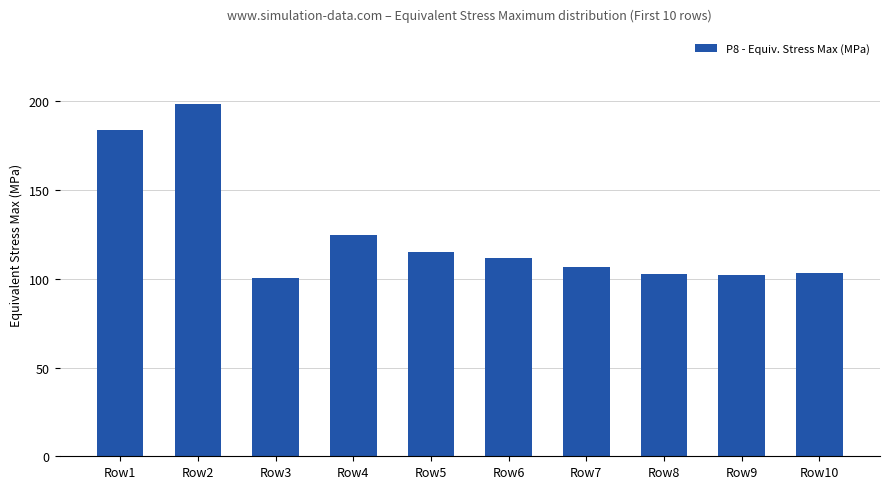

What is the minimum value shown in the chart?

100.5